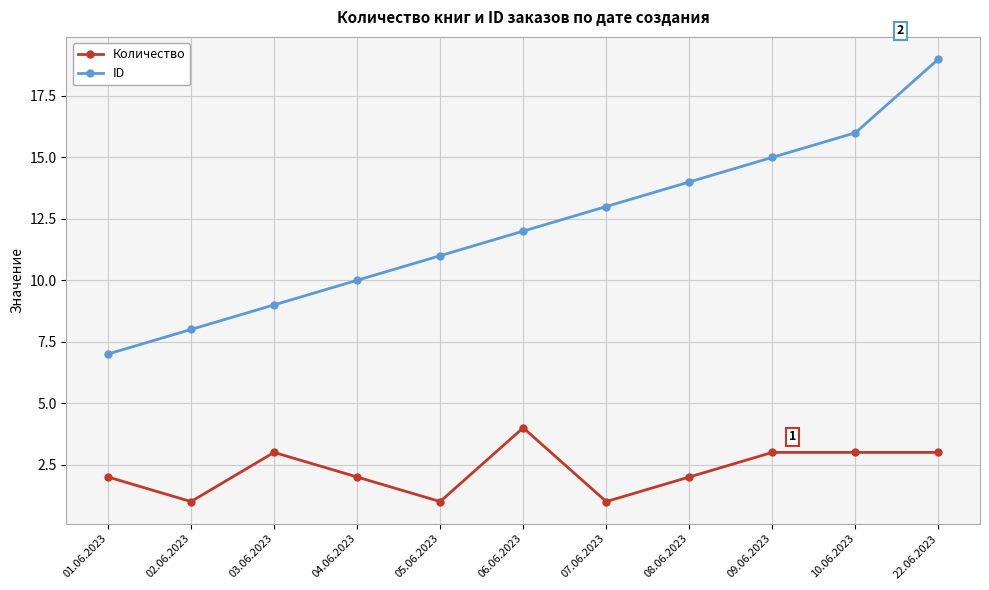

Rank the series by their maximum value, from highest to lowest.

ID, Количество